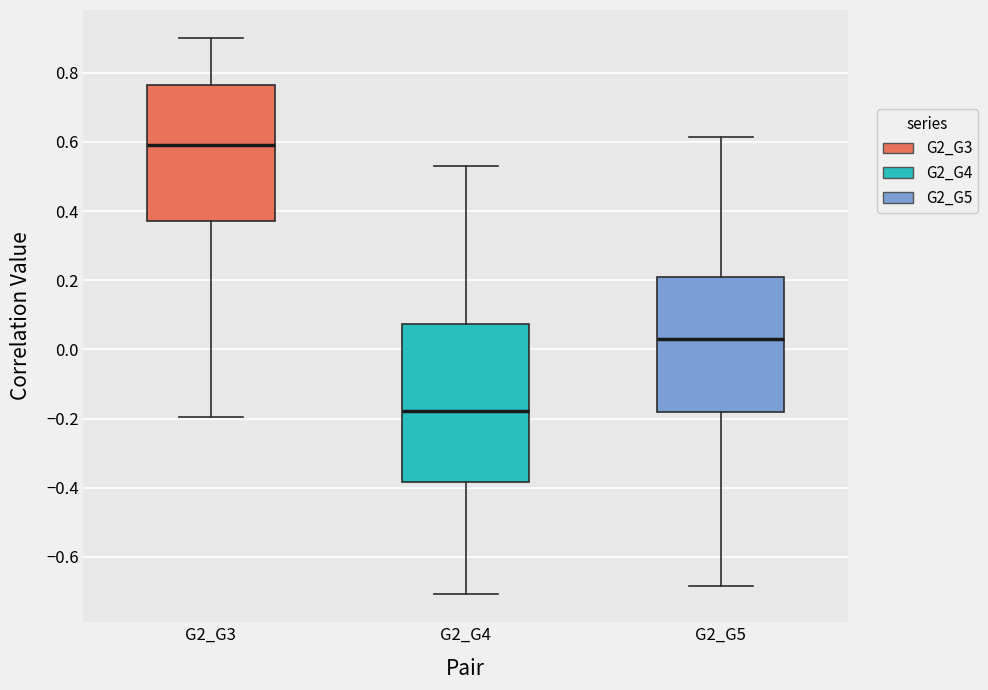

Reading left to right, read every box against the y-axis: the position of its median line, the range the box covers, and the ends of its whiskers. The values are not printed on the chart, so give them approximately, as read against the axis.

G2_G3: median 0.60, box 0.38 to 0.76, whiskers -0.20 to 0.90
G2_G4: median -0.18, box -0.38 to 0.08, whiskers -0.70 to 0.52
G2_G5: median 0.04, box -0.18 to 0.20, whiskers -0.68 to 0.62